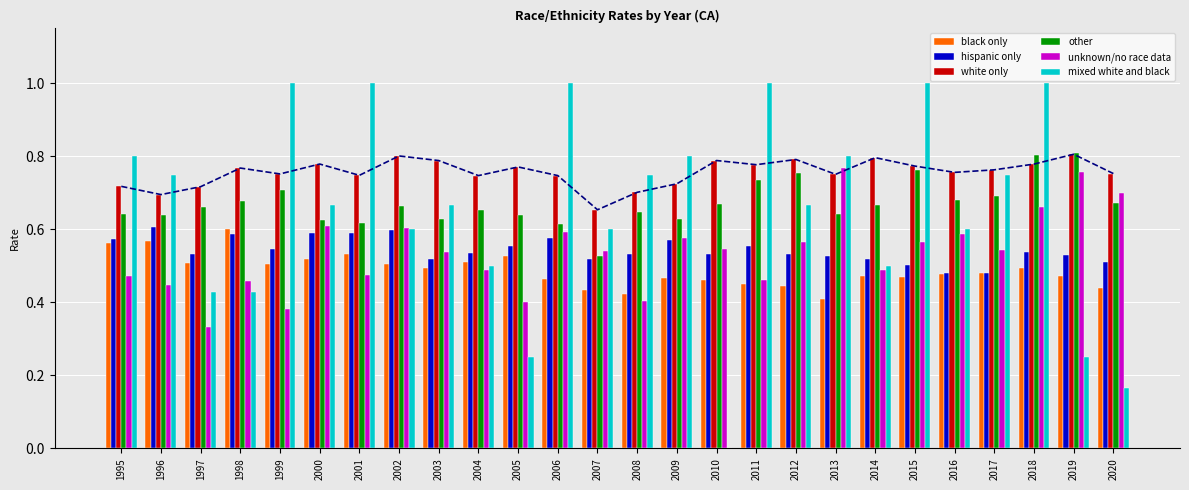

What is the value of the unknown/no race data bar at the 15th from the left?

0.6